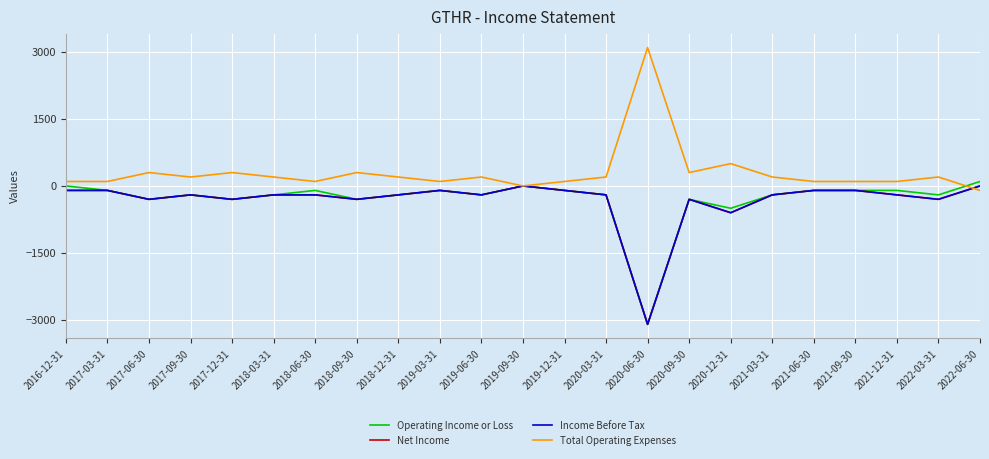

What is the label of the 22nd point from the left?

2022-03-31